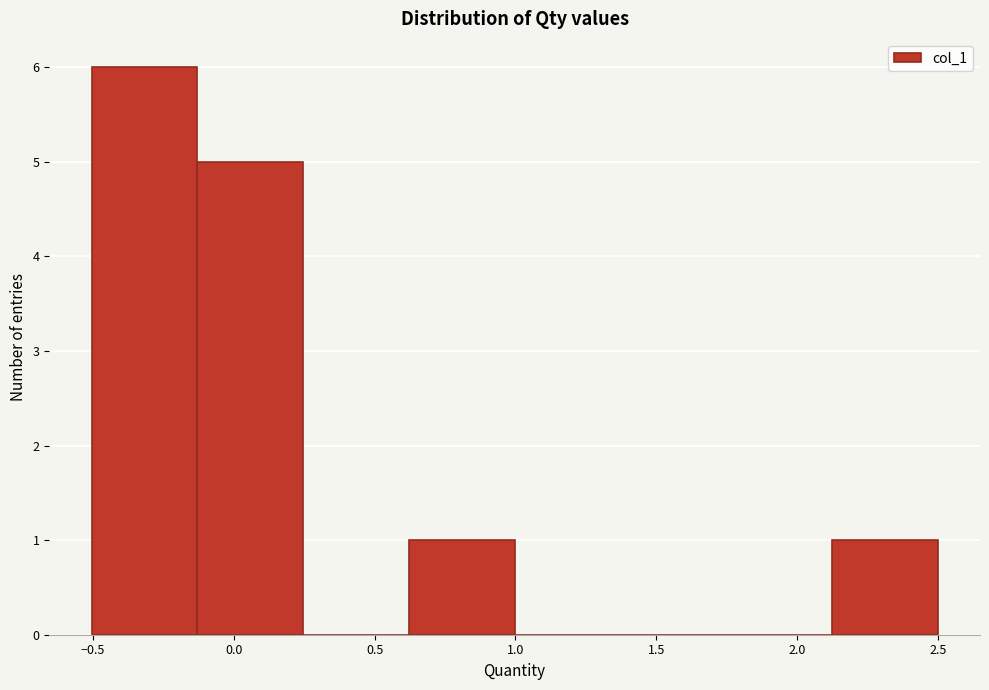

Which range on the x-axis has the tallest bar?

-0.50 to -0.15